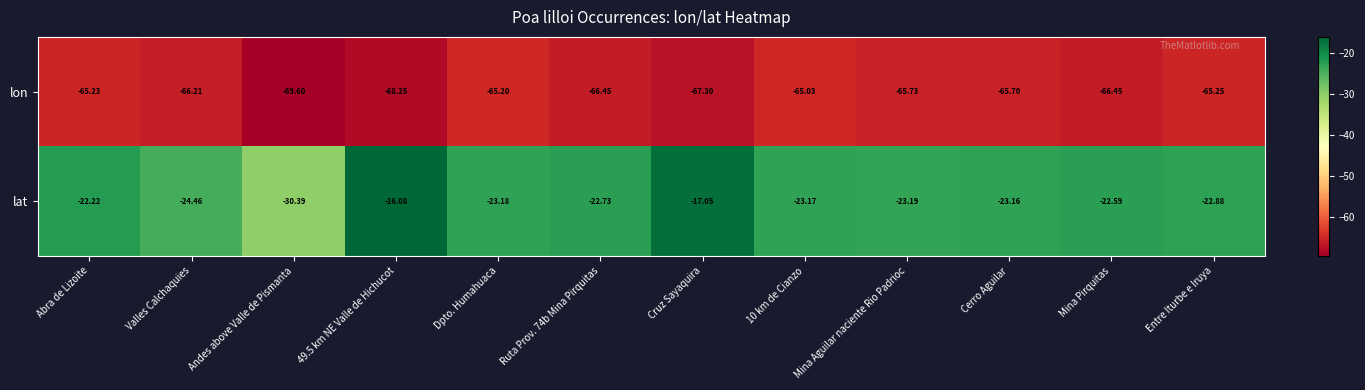

Which series changed the most between Valles Calchaquies and 49.5 km NE Valle de Hichucot?

lat